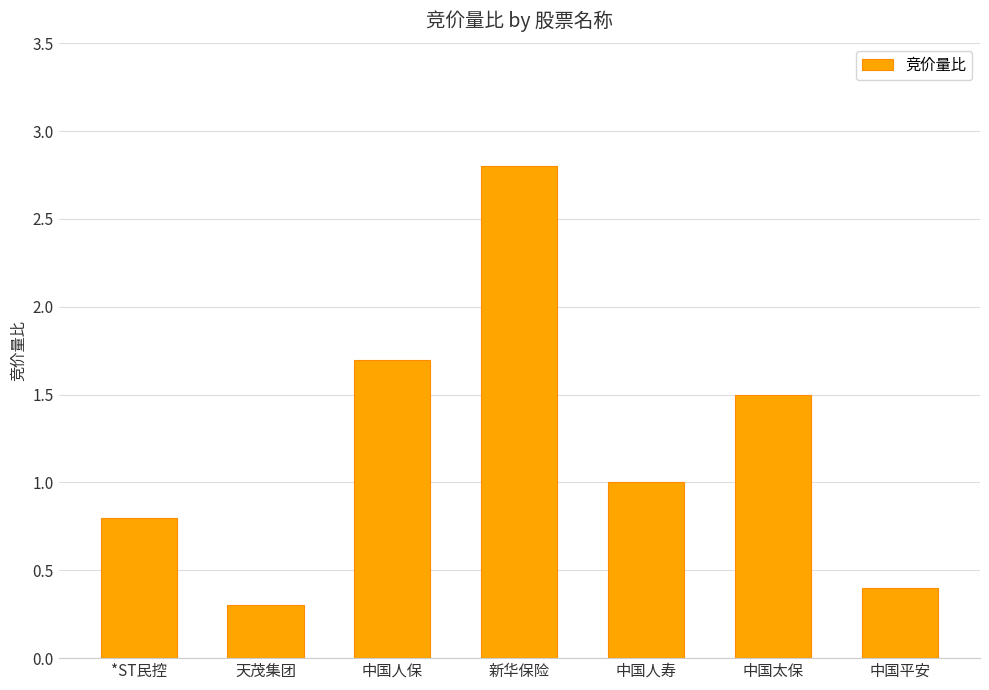

Which has a higher value, 新华保险 or 中国人寿?

新华保险